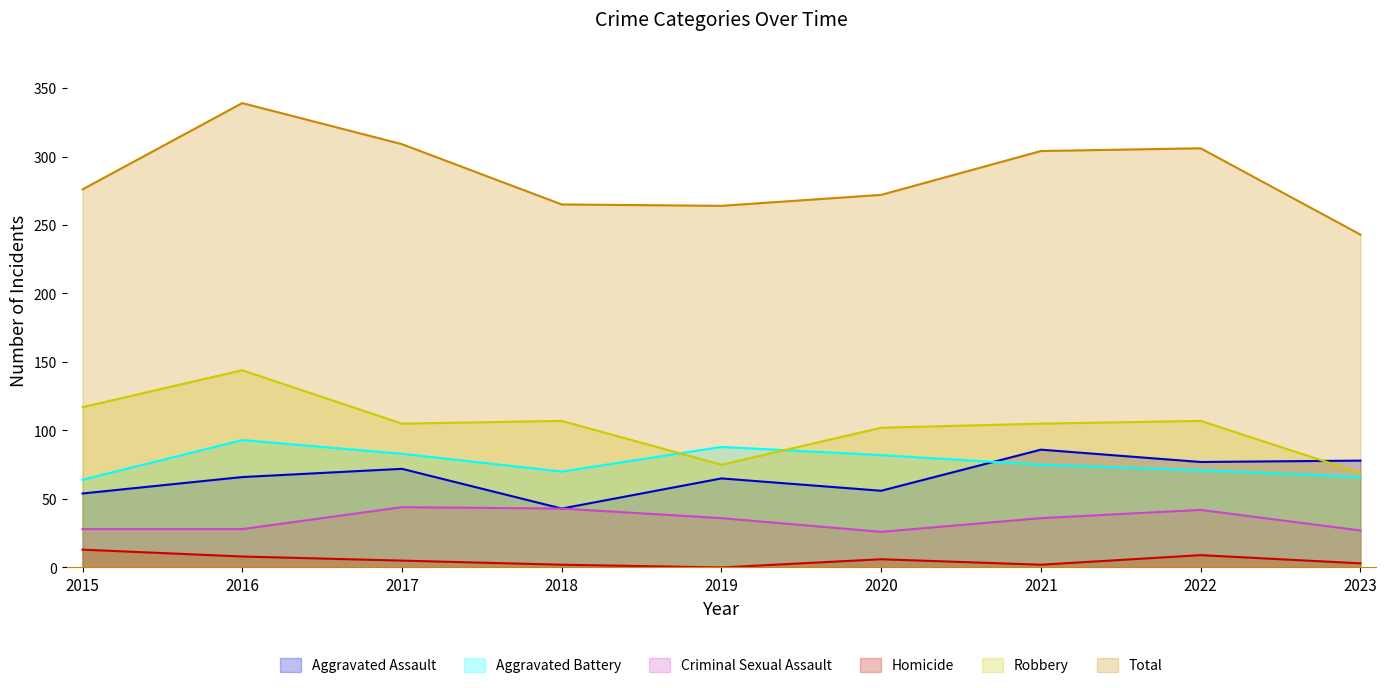

Reading left to right, what are all the values shown in this chart?

Aggravated Assault: 54	66	72	43	65	56	86	77	78
Aggravated Battery: 64	93	83	70	88	82	75	71	66
Criminal Sexual Assault: 28	28	44	43	36	26	36	42	27
Homicide: 13	8	5	2	0	6	2	9	3
Robbery: 117	144	105	107	75	102	105	107	69
Total: 276	339	309	265	264	272	304	306	243